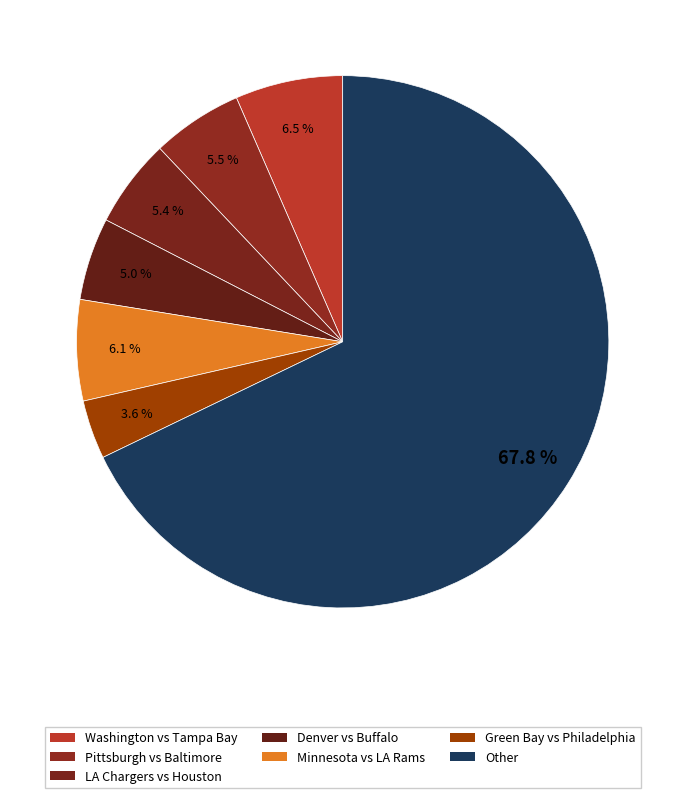

How many slices are in this pie chart?

7